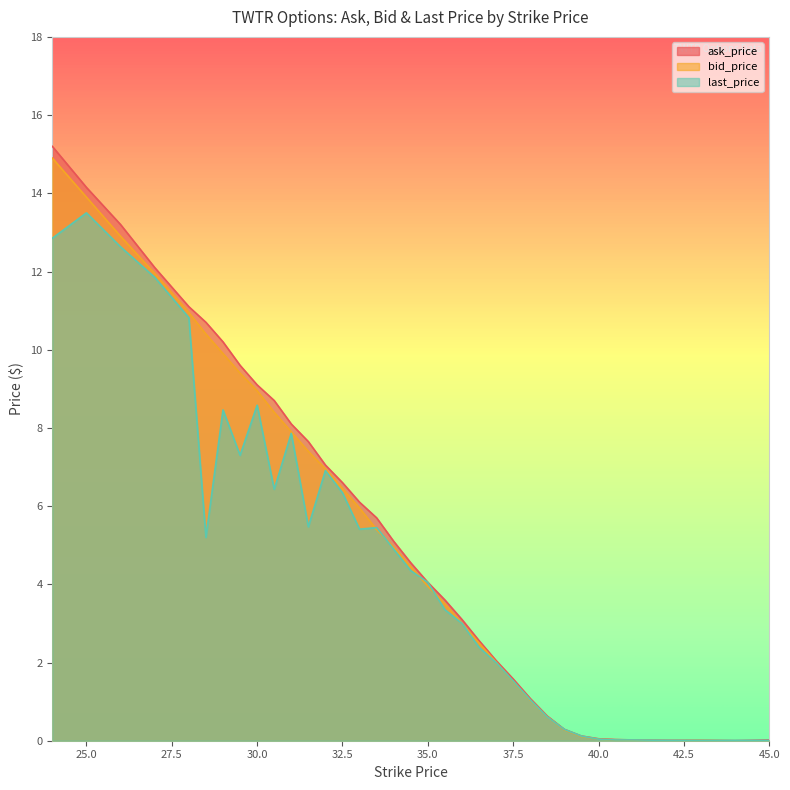

What is the value of the last_price point at the 17th from the left?

4.9